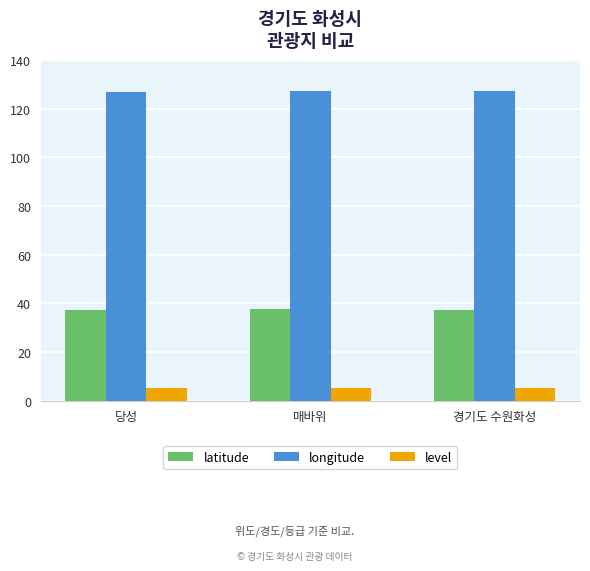

Are the bars horizontal?

No